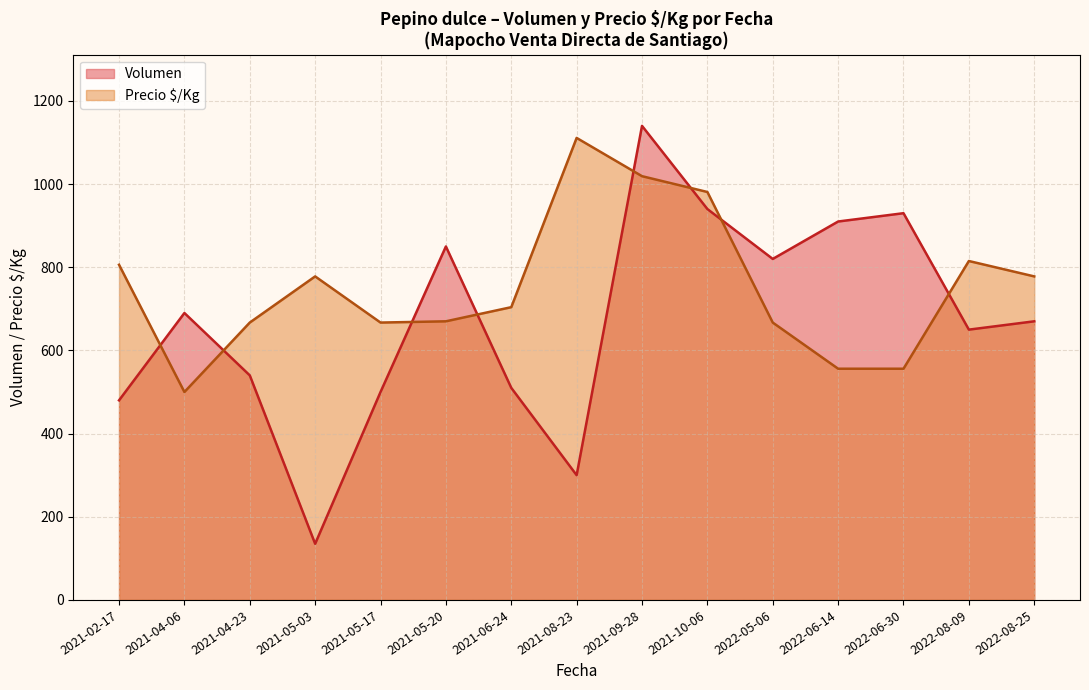

What is the average value of the Precio â¢/Kg series?

734